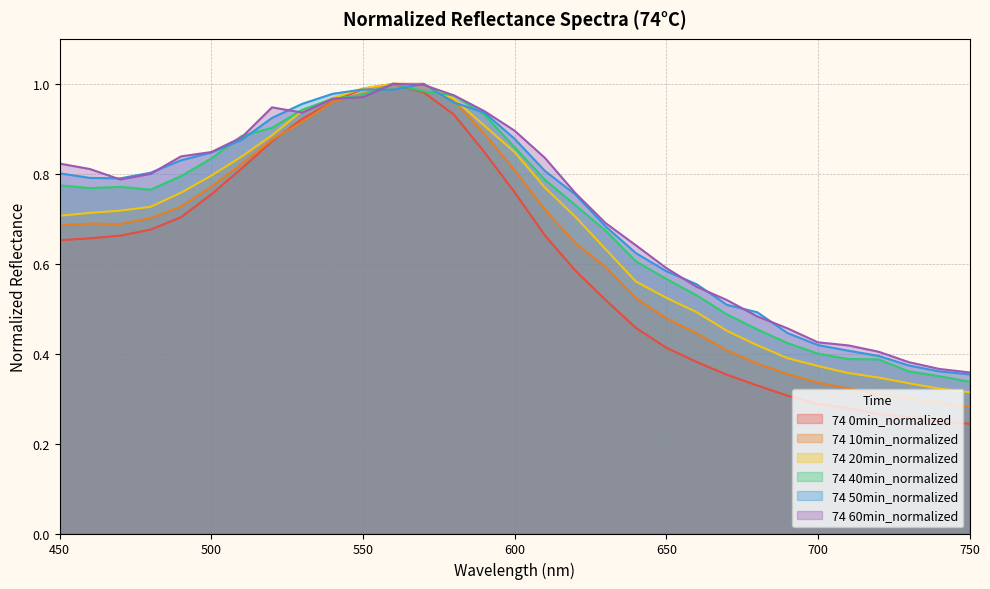

What is the value of the 74 10min_normalized point at the 31st from the left?

0.3